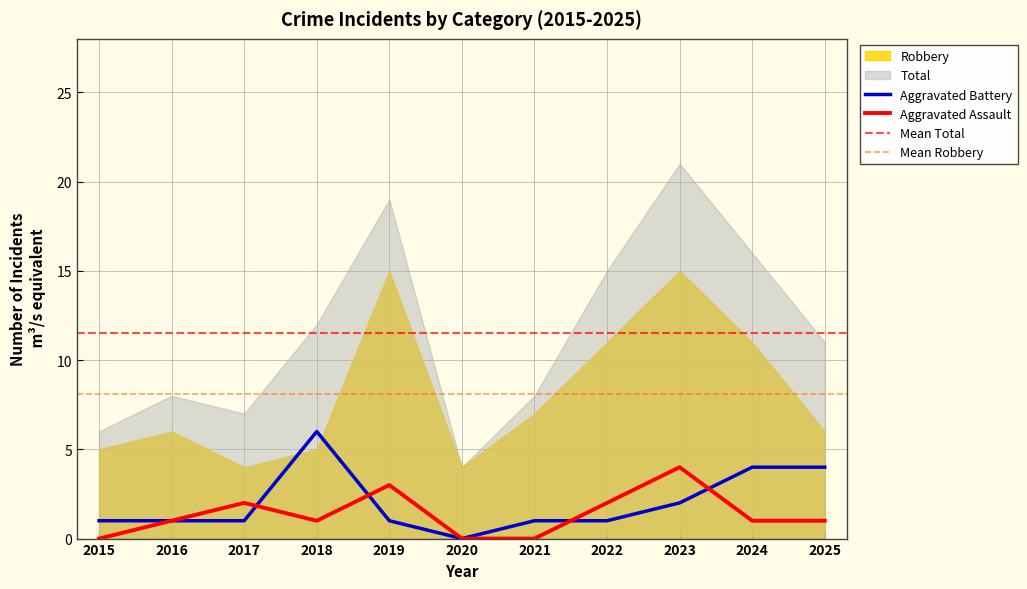

At which label does Aggravated Battery reach its peak?

2018